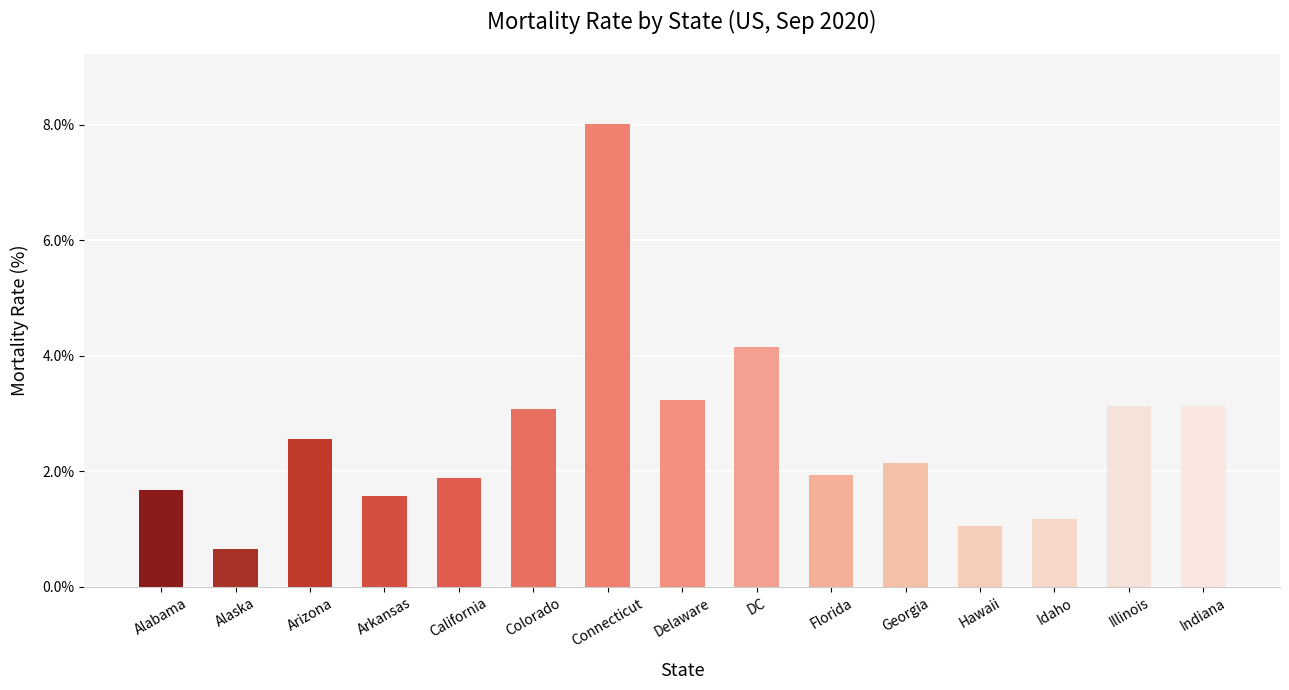

Reading left to right, extract all data points from this chart.

1.7	0.6	2.6	1.6	1.9	3.1	8.0	3.2	4.1	1.9	2.1	1.0	1.2	3.1	3.1